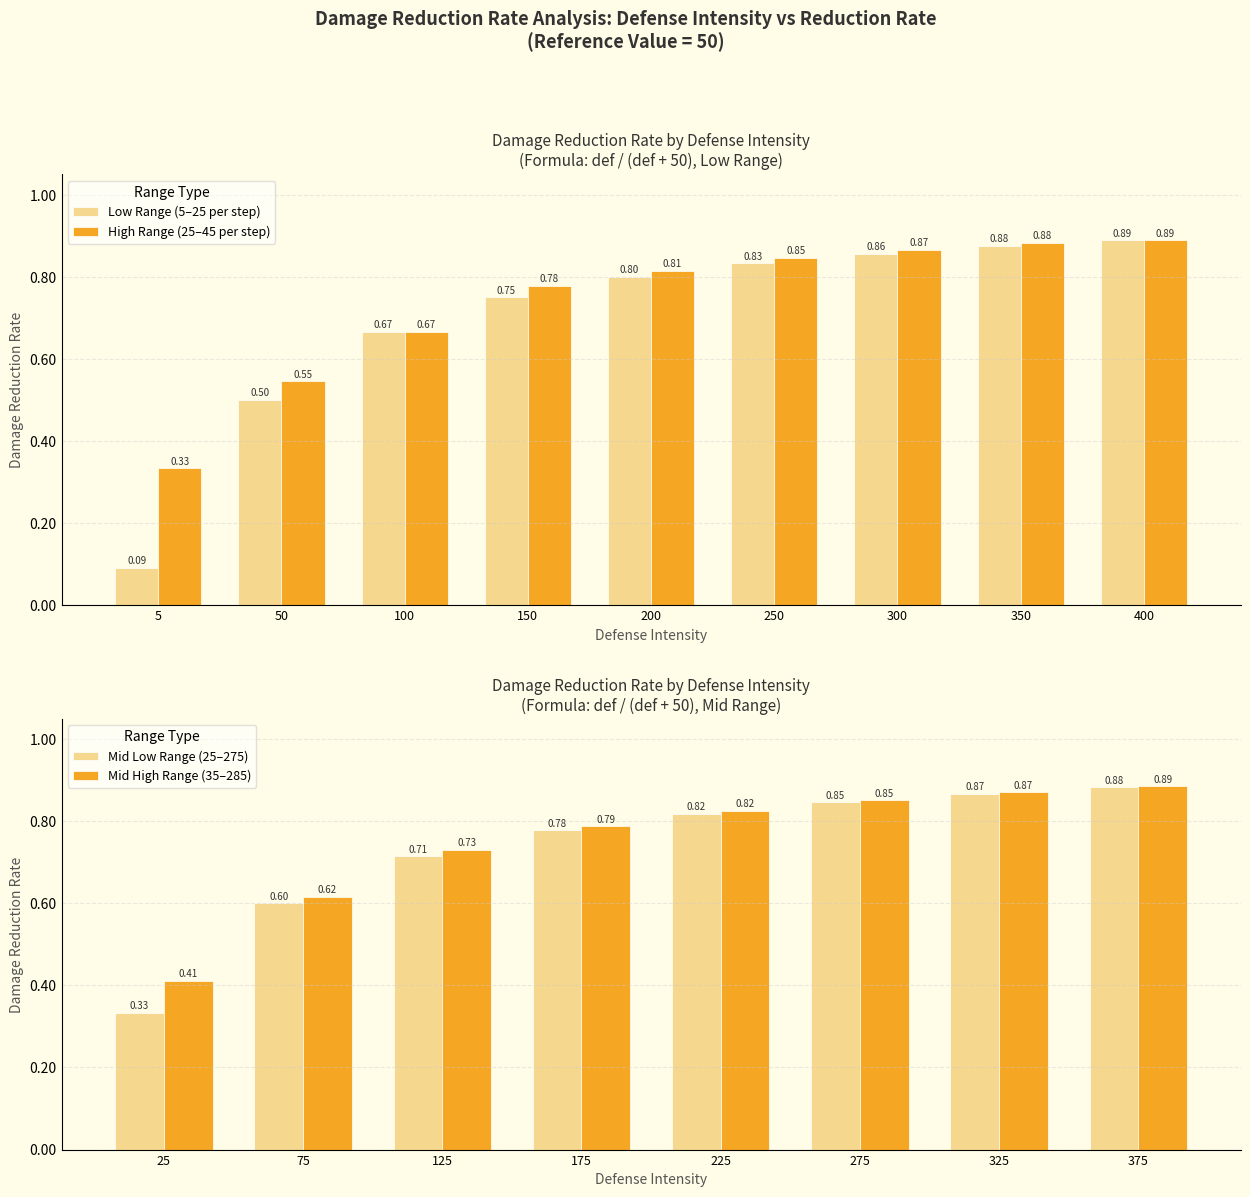

Reading right to left, extract all data points from this chart.

400=0.9	350=0.9	300=0.9	250=0.8	200=0.8	150=0.8	100=0.7	50=0.5	5=0.1